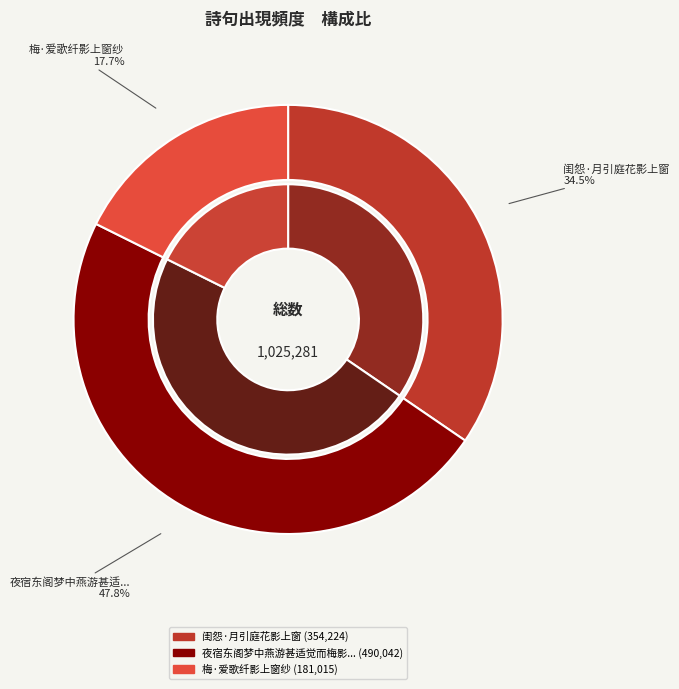

Is the sum of 梅·爱歌纤影上窗纱 and 闺怨·月引庭花影上窗 greater than half?

Yes